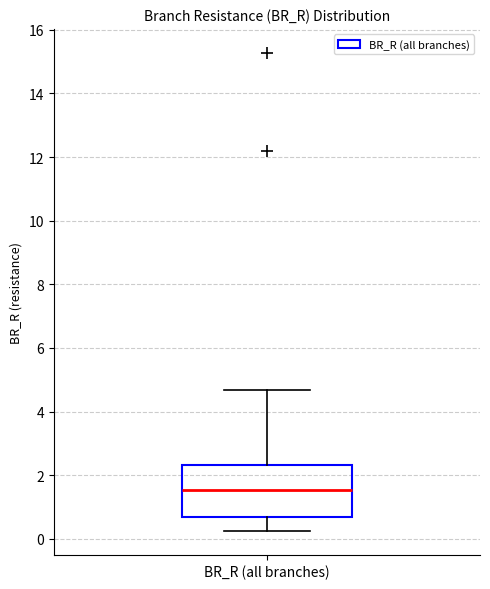

Transcribe this box plot: give where the median line is, the range the box spans, and where the two whiskers end, as read against the y-axis. The values are not printed on the chart, so give them approximately, as read against the axis.

median 1.6, box 0.6 to 2.4, whiskers 0.2 to 4.6